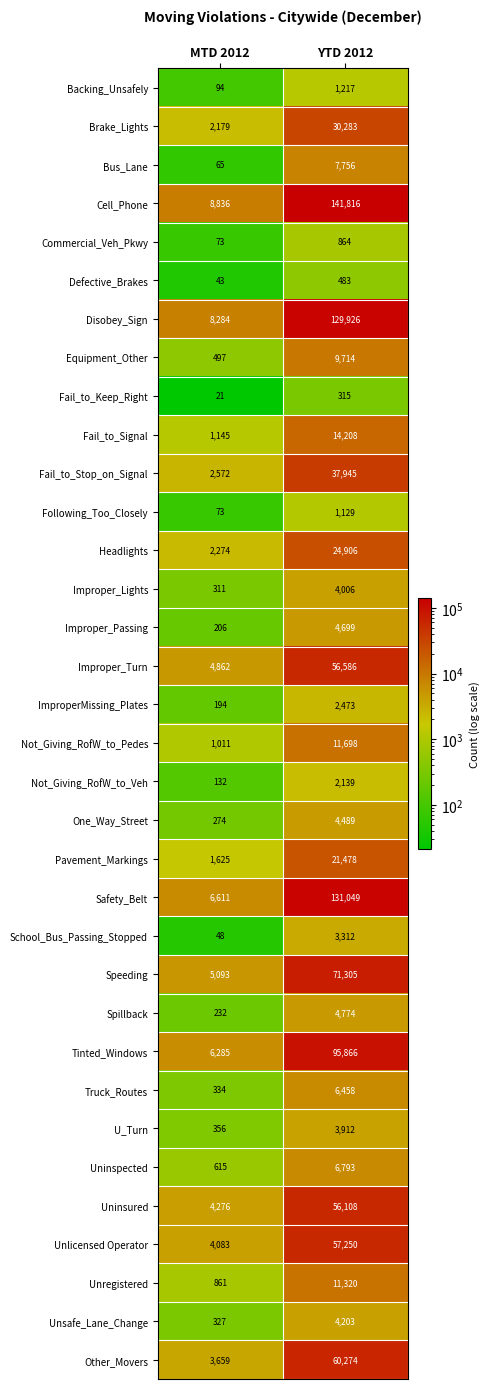

At YTD 2012, list the series in order from largest to smallest.

Cell_Phone, Safety_Belt, Disobey_Sign, Tinted_Windows, Speeding, Other_Movers, Unlicensed Operator, Improper_Turn, Uninsured, Fail_to_Stop_on_Signal, Brake_Lights, Headlights, Pavement_Markings, Fail_to_Signal, Not_Giving_RofW_to_Pedes, Unregistered, Equipment_Other, Bus_Lane, Uninspected, Truck_Routes, Spillback, Improper_Passing, One_Way_Street, Unsafe_Lane_Change, Improper_Lights, U_Turn, School_Bus_Passing_Stopped, ImproperMissing_Plates, Not_Giving_RofW_to_Veh, Backing_Unsafely, Following_Too_Closely, Commercial_Veh_Pkwy, Defective_Brakes, Fail_to_Keep_Right